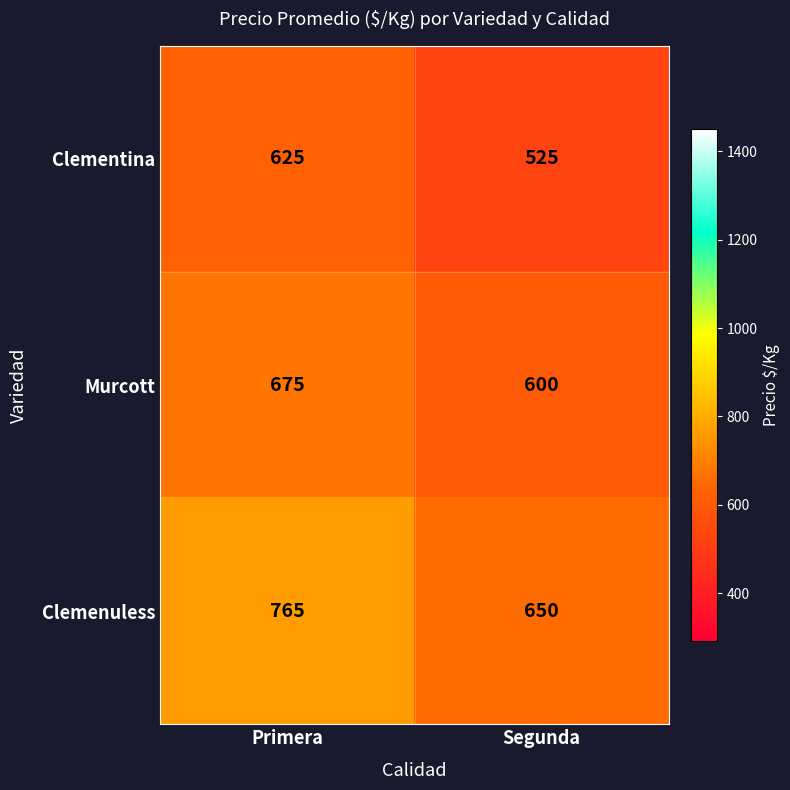

What is the sum of all Clemenuless values?

1415